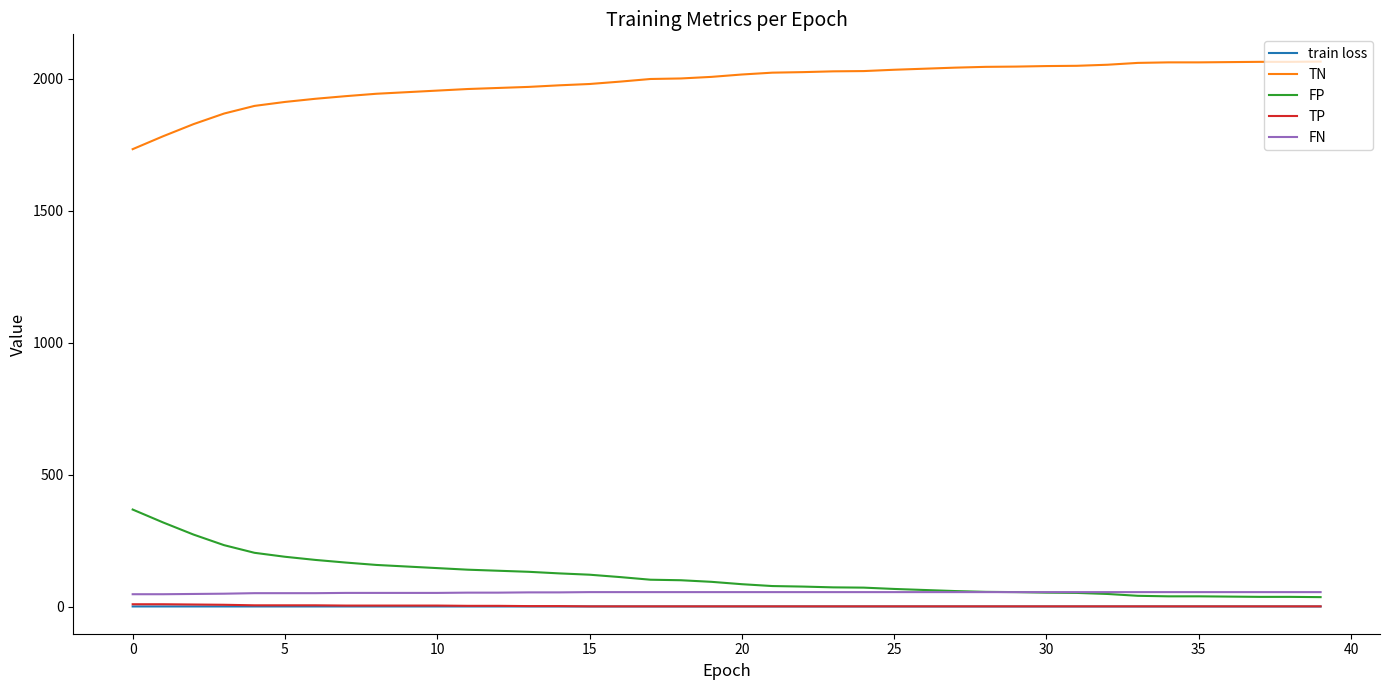

True or false: train loss and TN intersect in this chart.

False